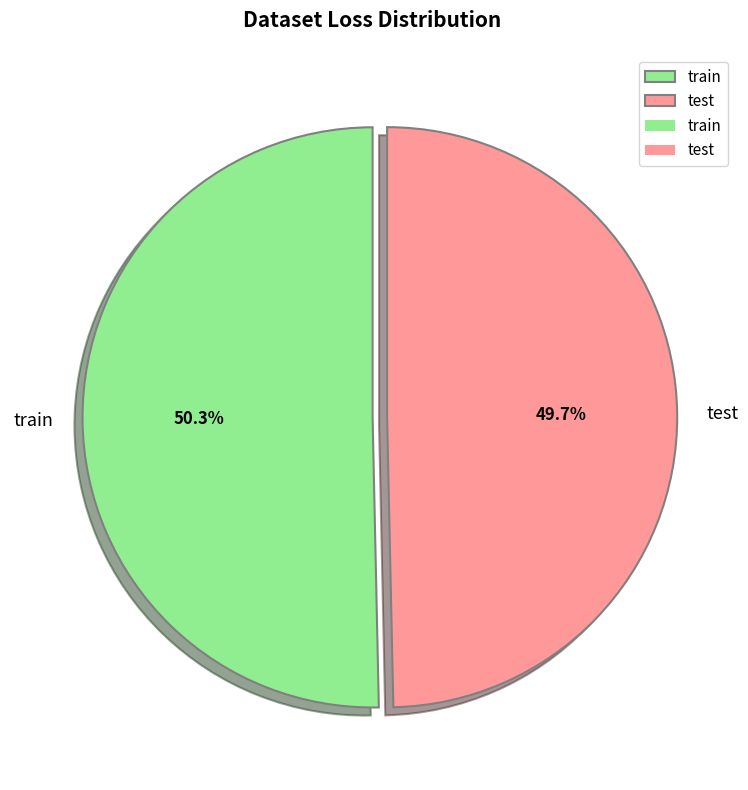

What is the majority slice?

train